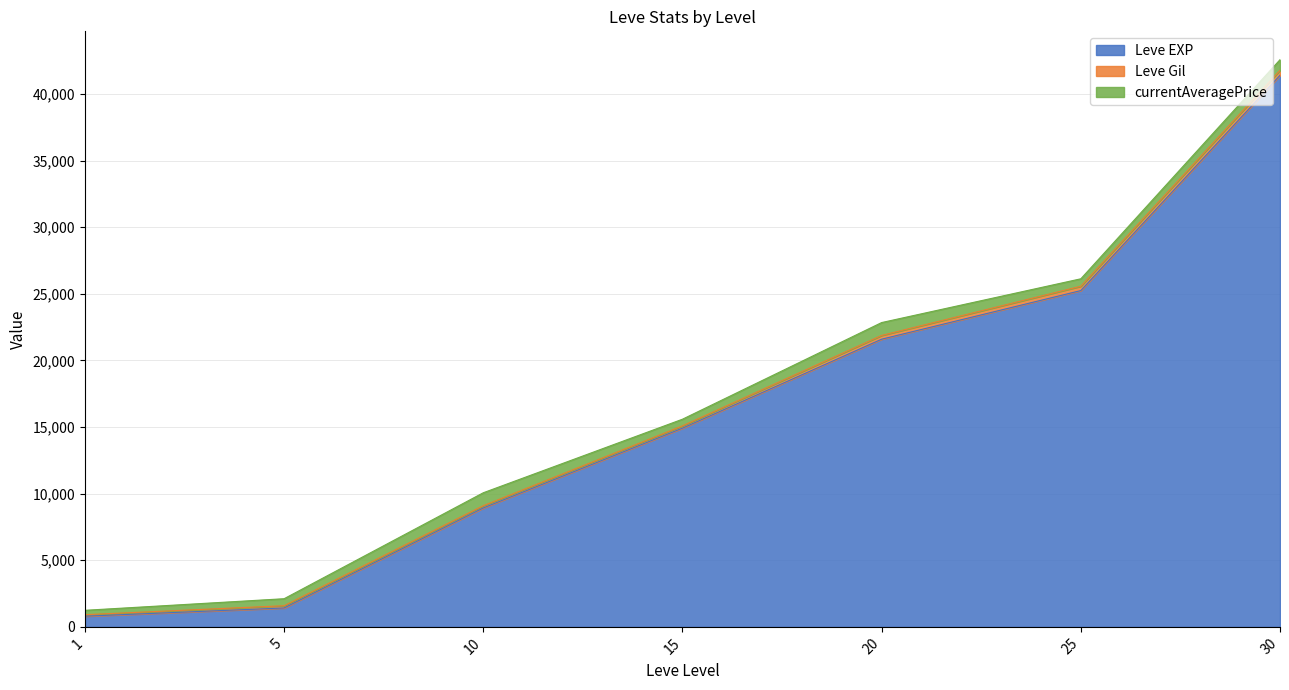

True or false: Leve Gil and Leve EXP intersect in this chart.

False